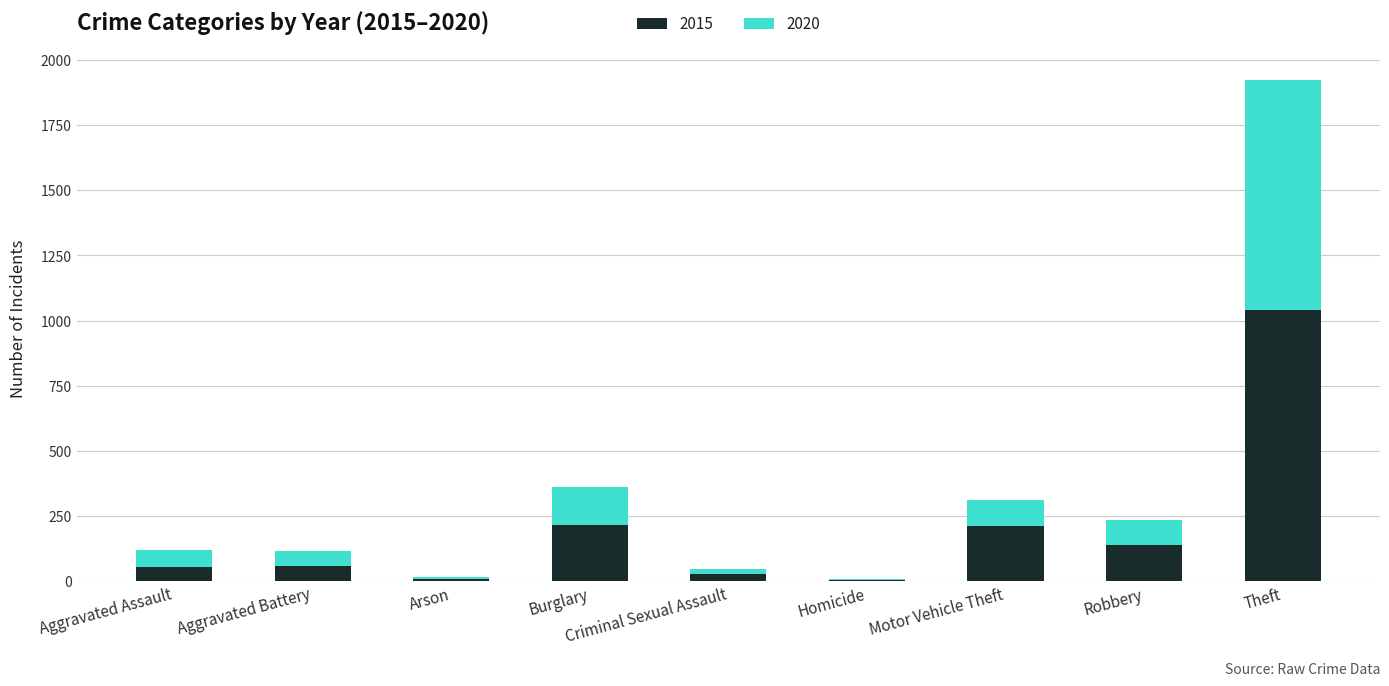

Which category has the highest value in the 2015 series?

Theft